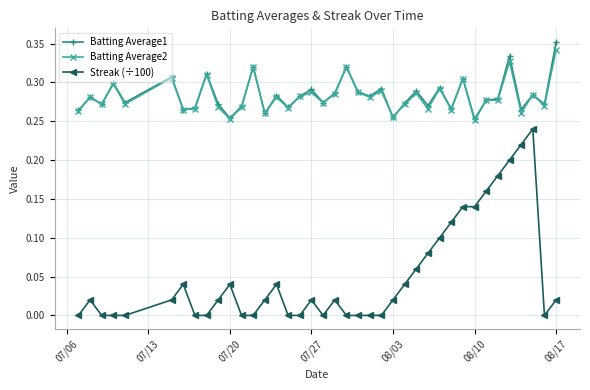

How many lines are shown in the chart?

3